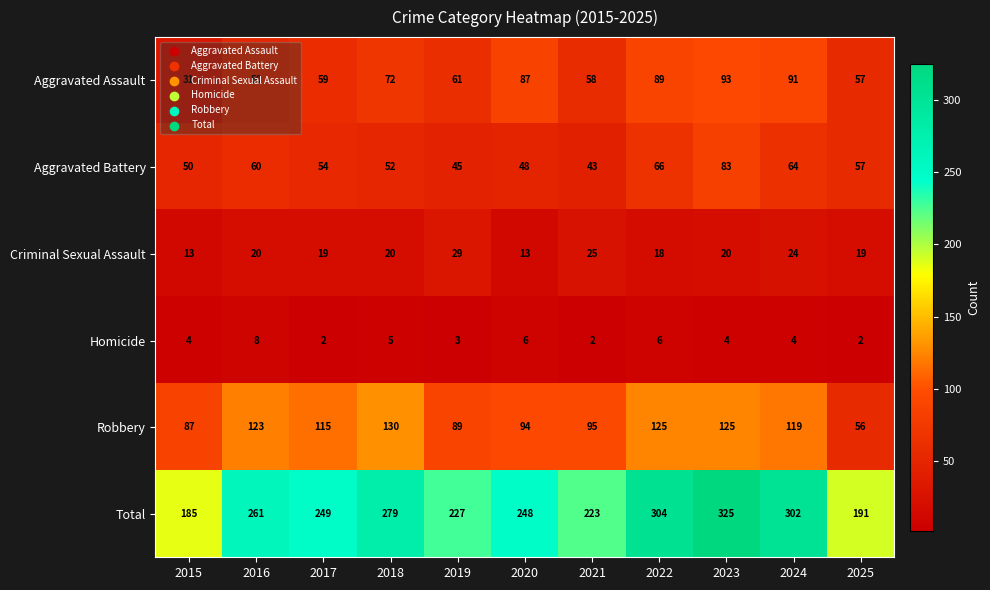

What is the sum of all Aggravated Battery values?

622